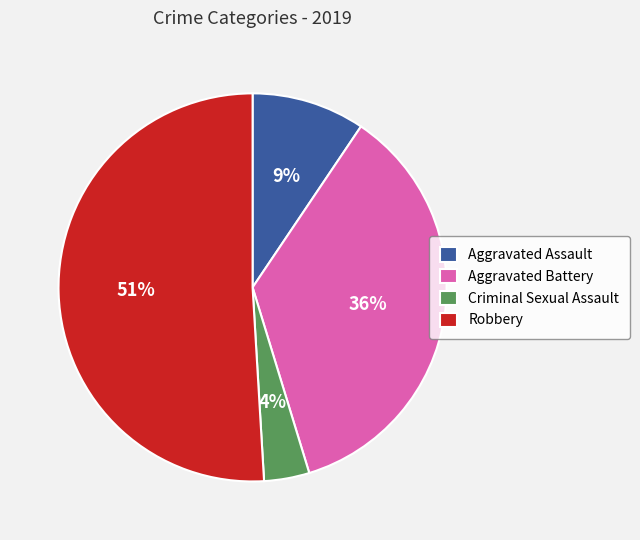

Which slice is the smallest?

Criminal Sexual Assault